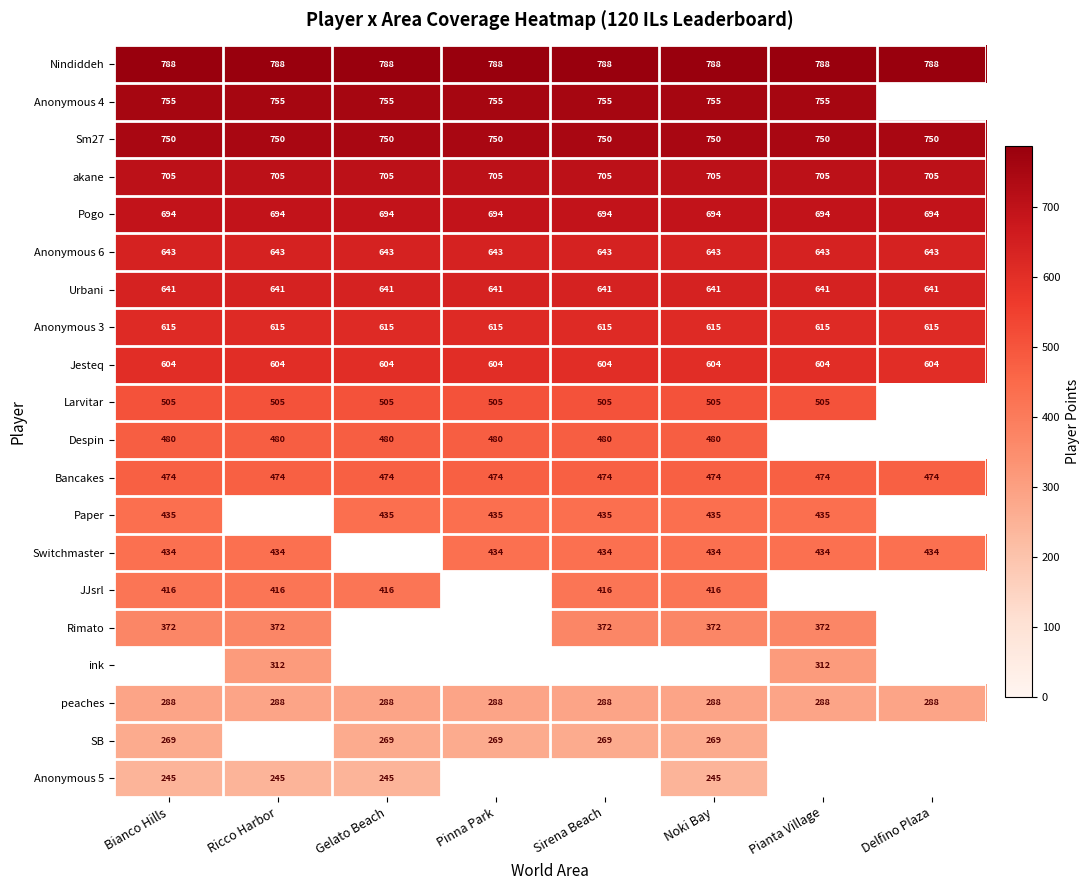

What is the greatest value displayed?

788.0